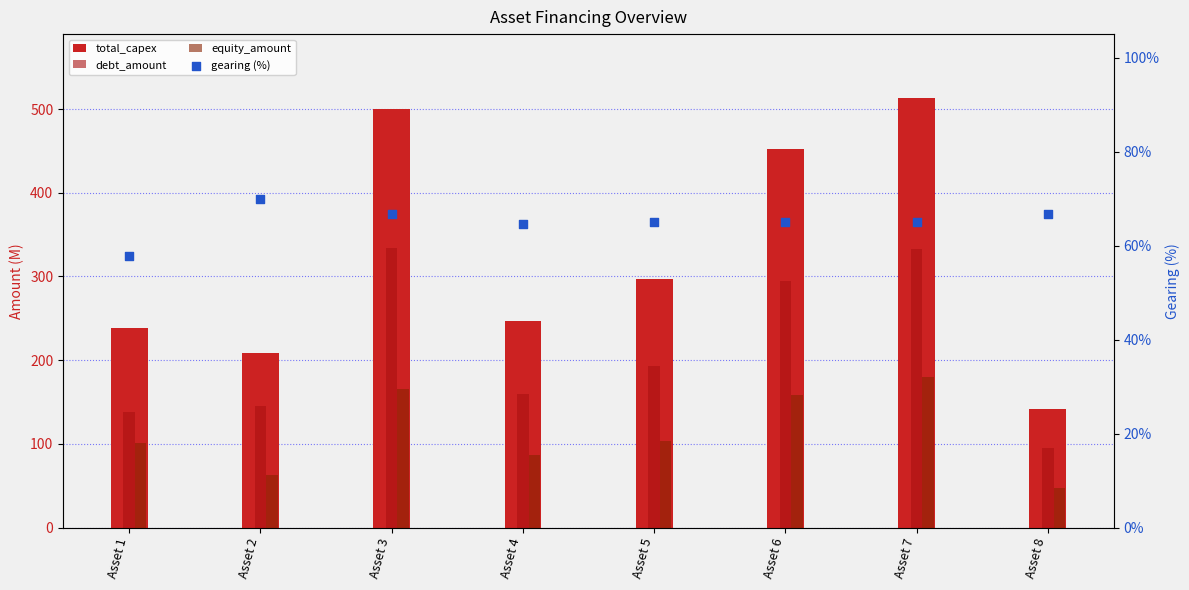

Which series has the widest spread of Y values?

total_capex